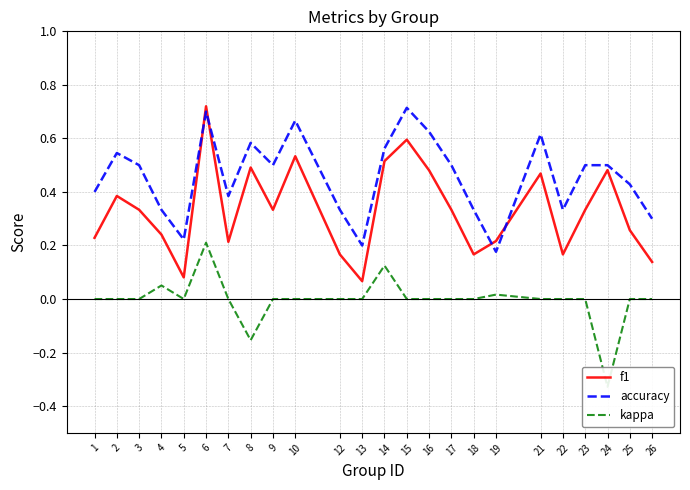

True or false: accuracy and kappa intersect in this chart.

False